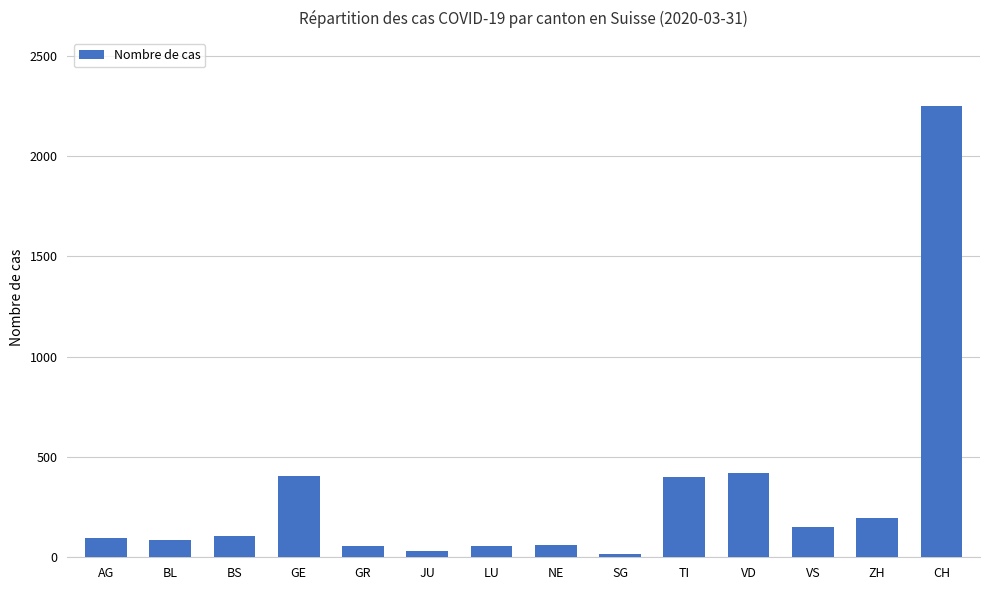

What position from the right is VS?

3